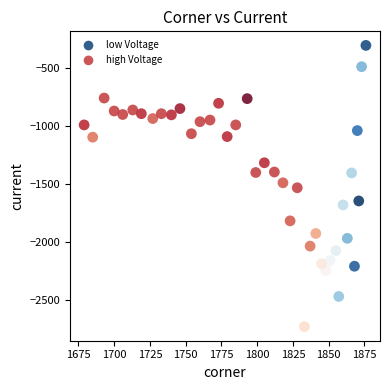

Which series reaches the minimum Y coordinate?

low Voltage